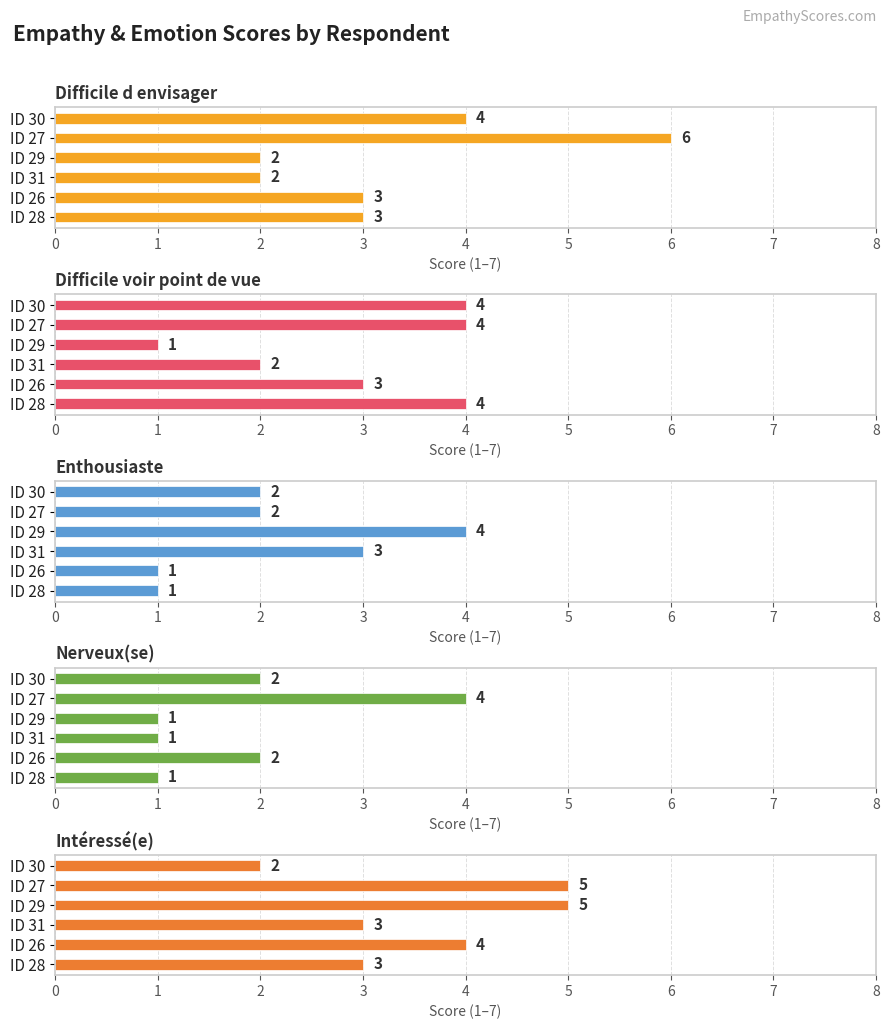

List the labels in order of Enthousiaste value, largest first.

ID 29, ID 31, ID 30, ID 27, ID 26, ID 28